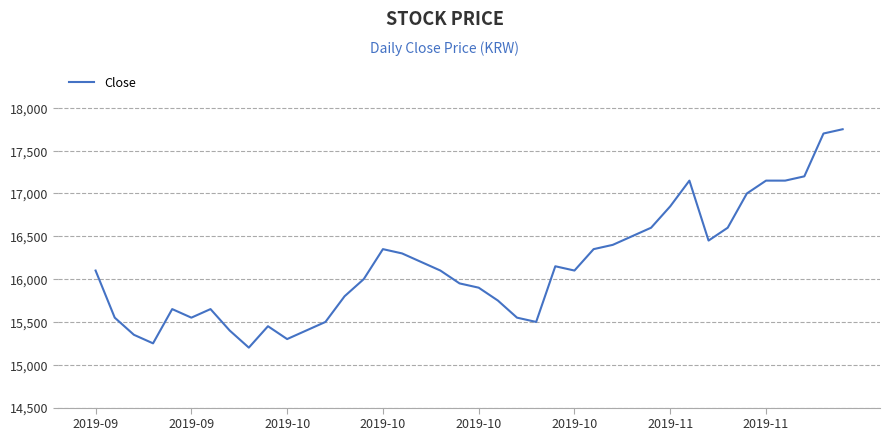

What is the minimum value shown in the chart?

15200